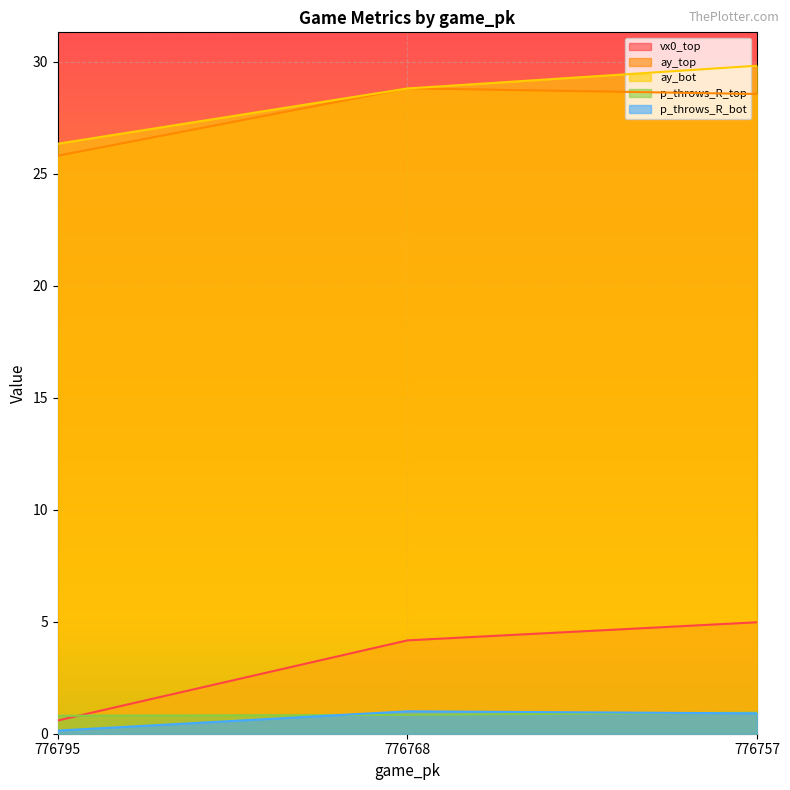

Which label corresponds to the largest value in the chart?

776757